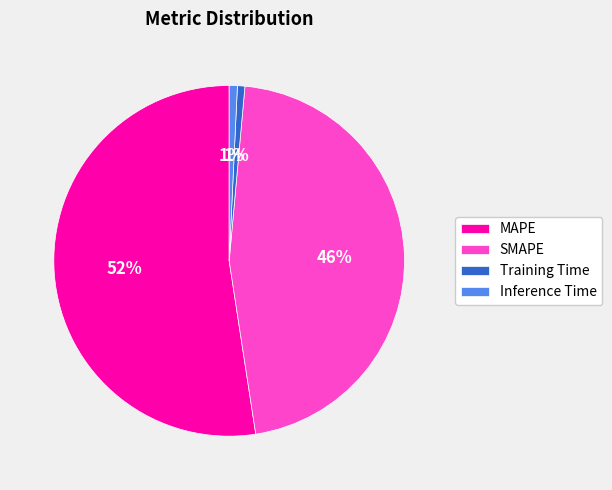

Does any single category account for the majority?

Yes